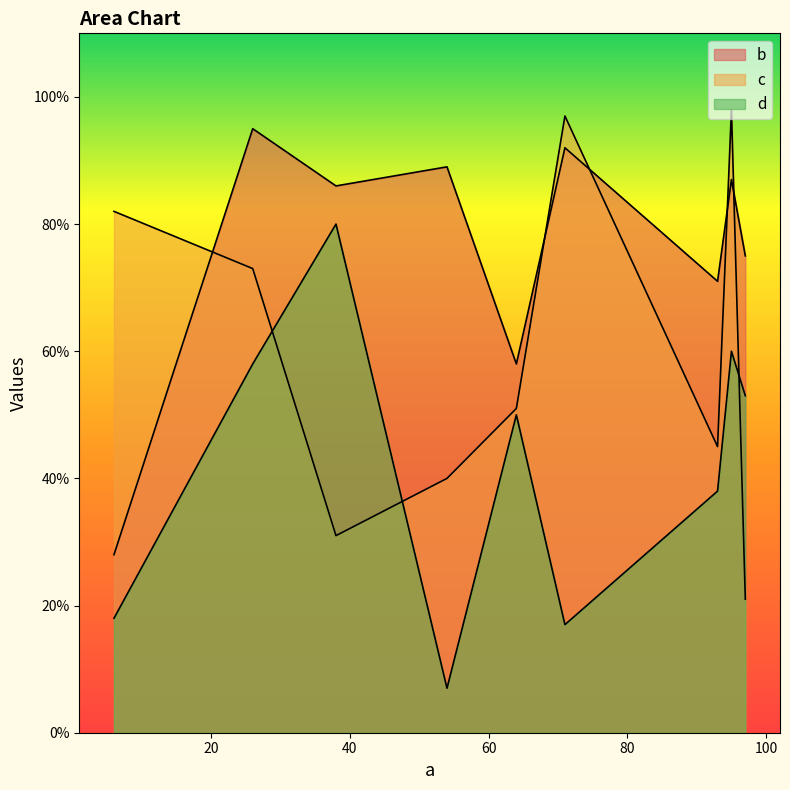

Reading left to right, what are all the values shown in this chart?

b: 64=58	26=95	97=75	6=28	54=89	93=71	95=87	38=86	71=92
c: 64=51	26=73	97=21	6=82	54=40	93=45	95=98	38=31	71=97
d: 64=50	26=58	97=53	6=18	54=7	93=38	95=60	38=80	71=17